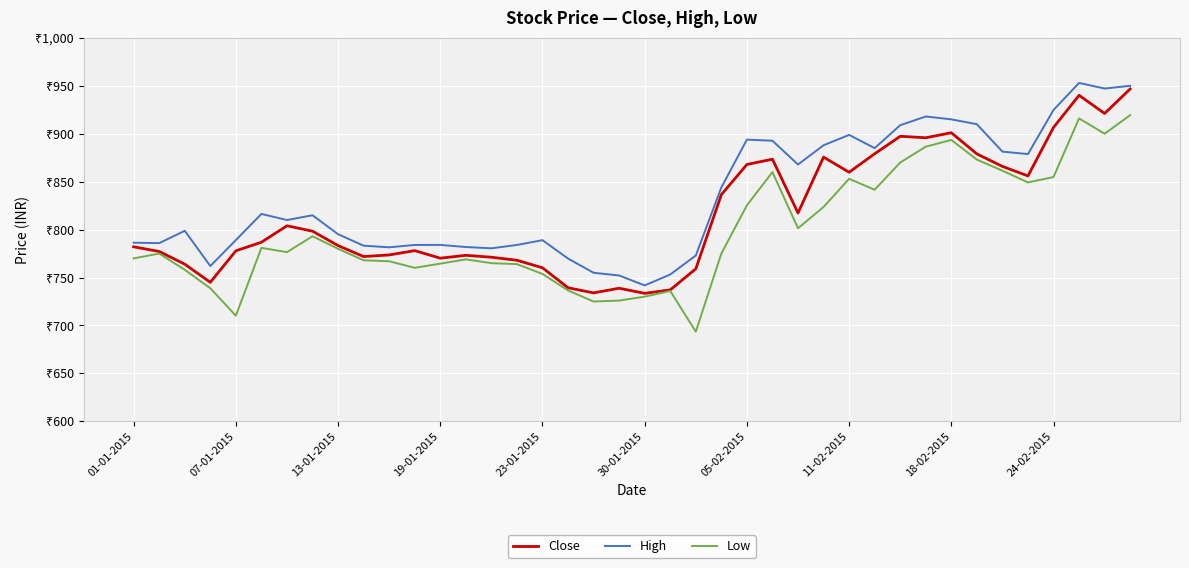

Does the chart display data point markers on the line(s)?

No